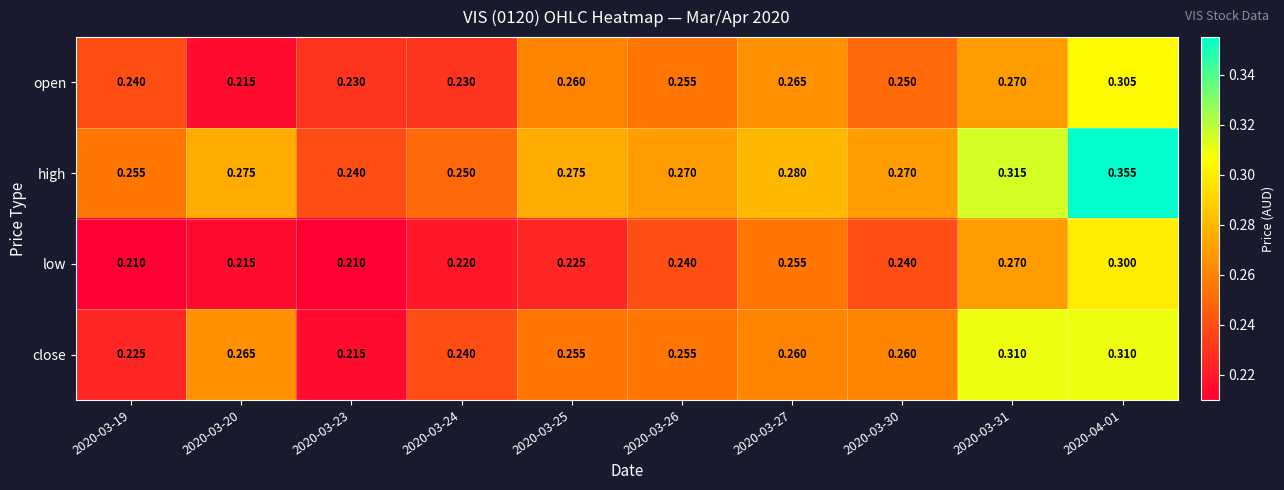

Which series has the largest range (max minus min)?

high